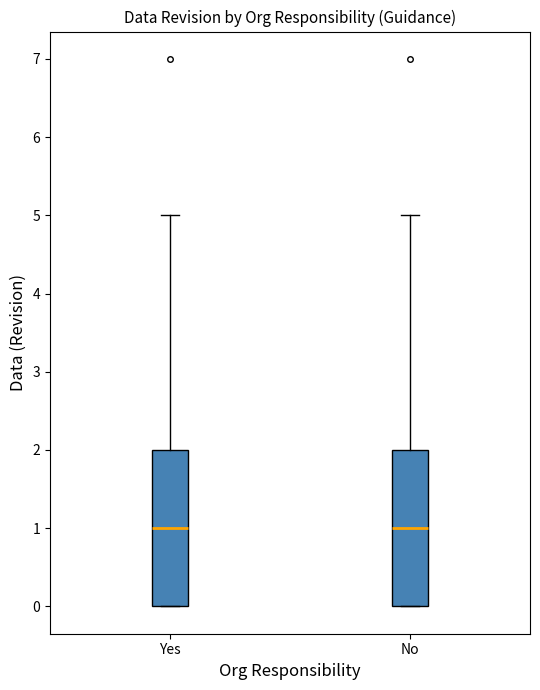

Where is the lower edge of the box for Yes on the y-axis? The values are not printed on the chart, so give them approximately, as read against the axis.

0